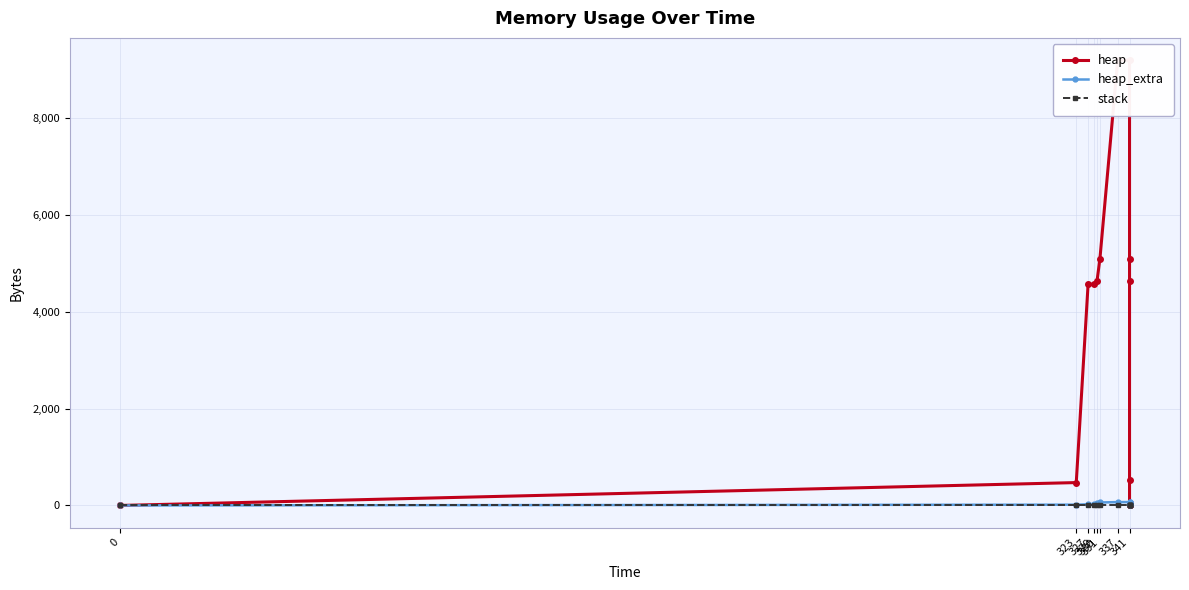

Which series has the largest total across all categories?

heap